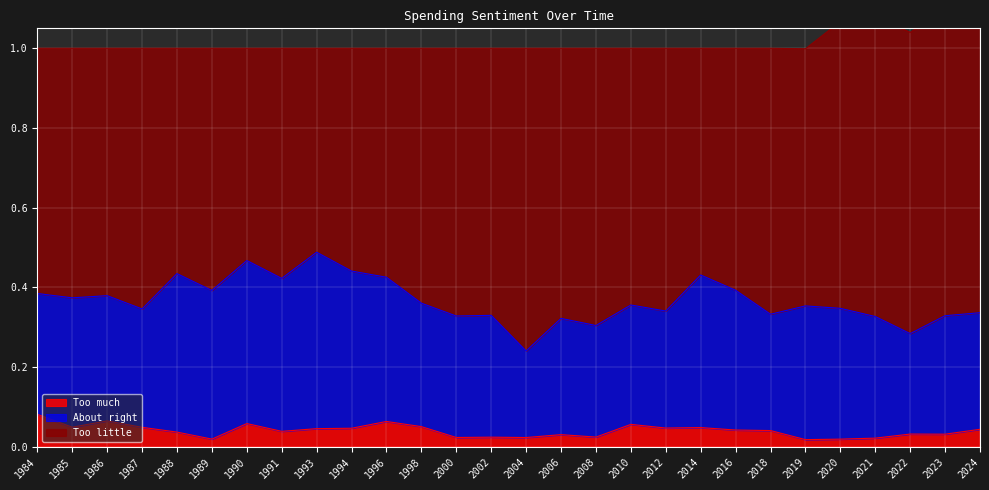

At how many categories does at least one series exceed 0?

28